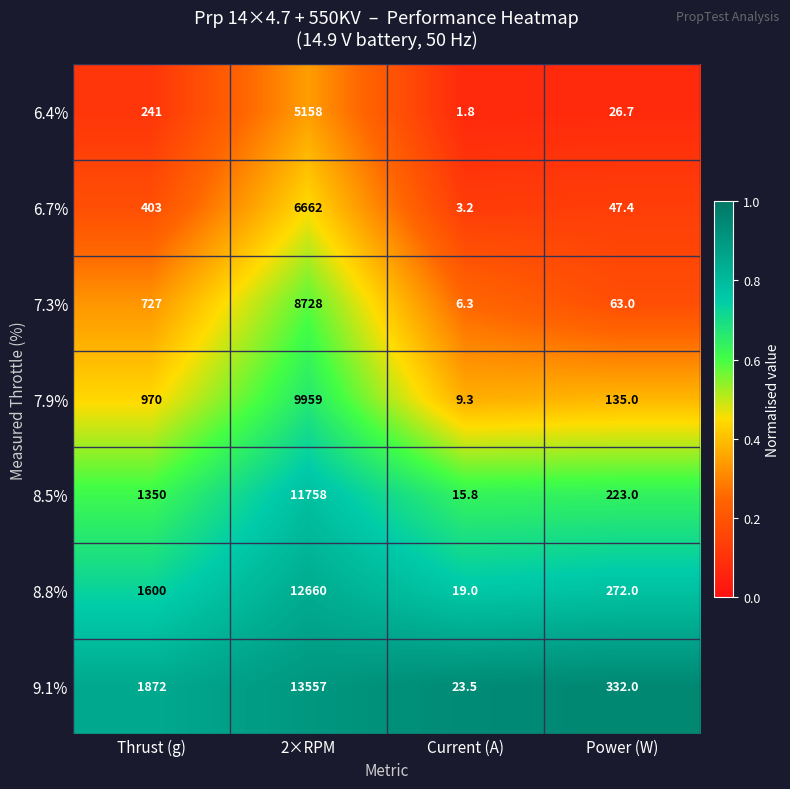

Is the value of 6.7% at Thrust (g) greater than the value of 7.3% at Current (A)?

Yes